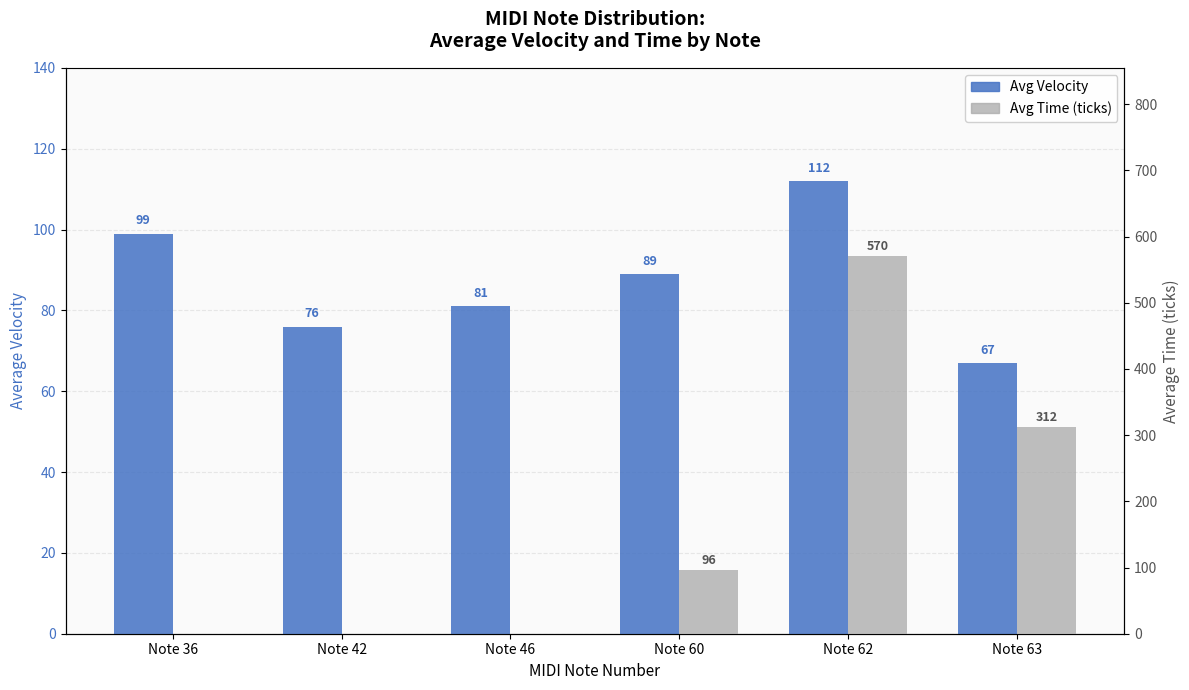

The Avg Time (ticks) series shows 386 at Note 46. True or false?

False